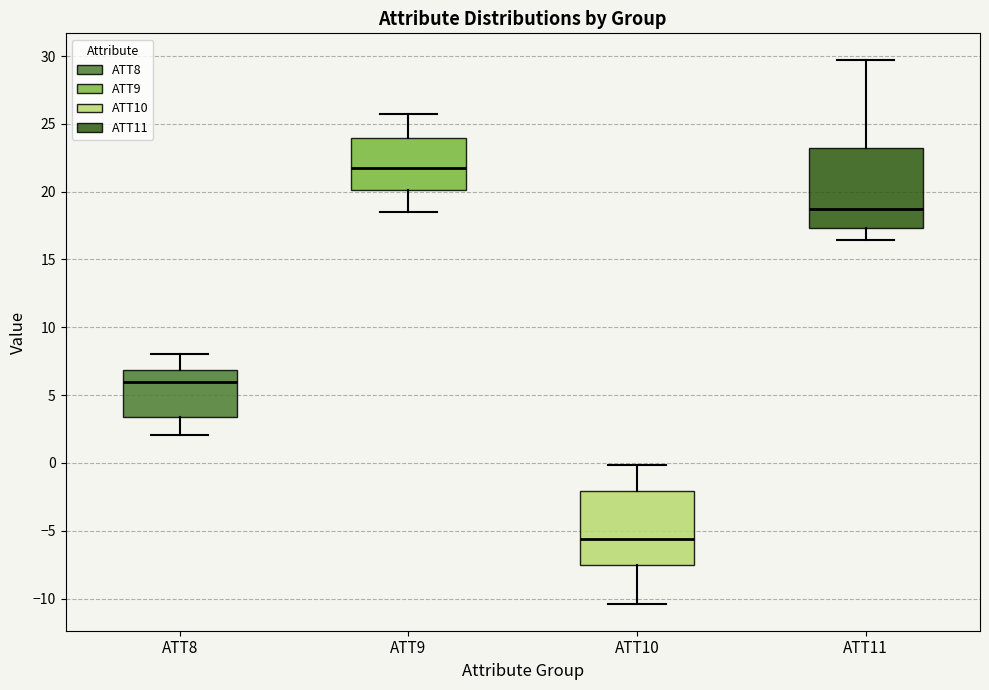

Which box has the highest median line?

ATT9